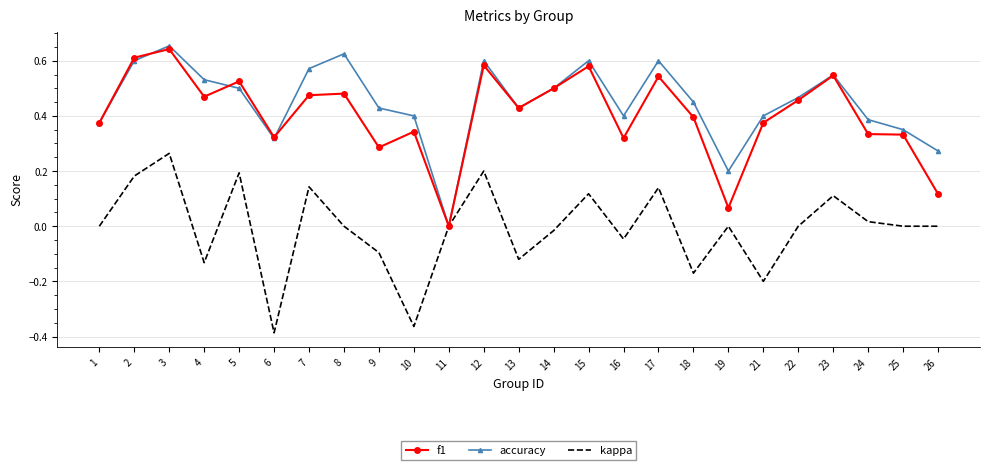

The value of kappa at 22 is -0.4. True or false?

False